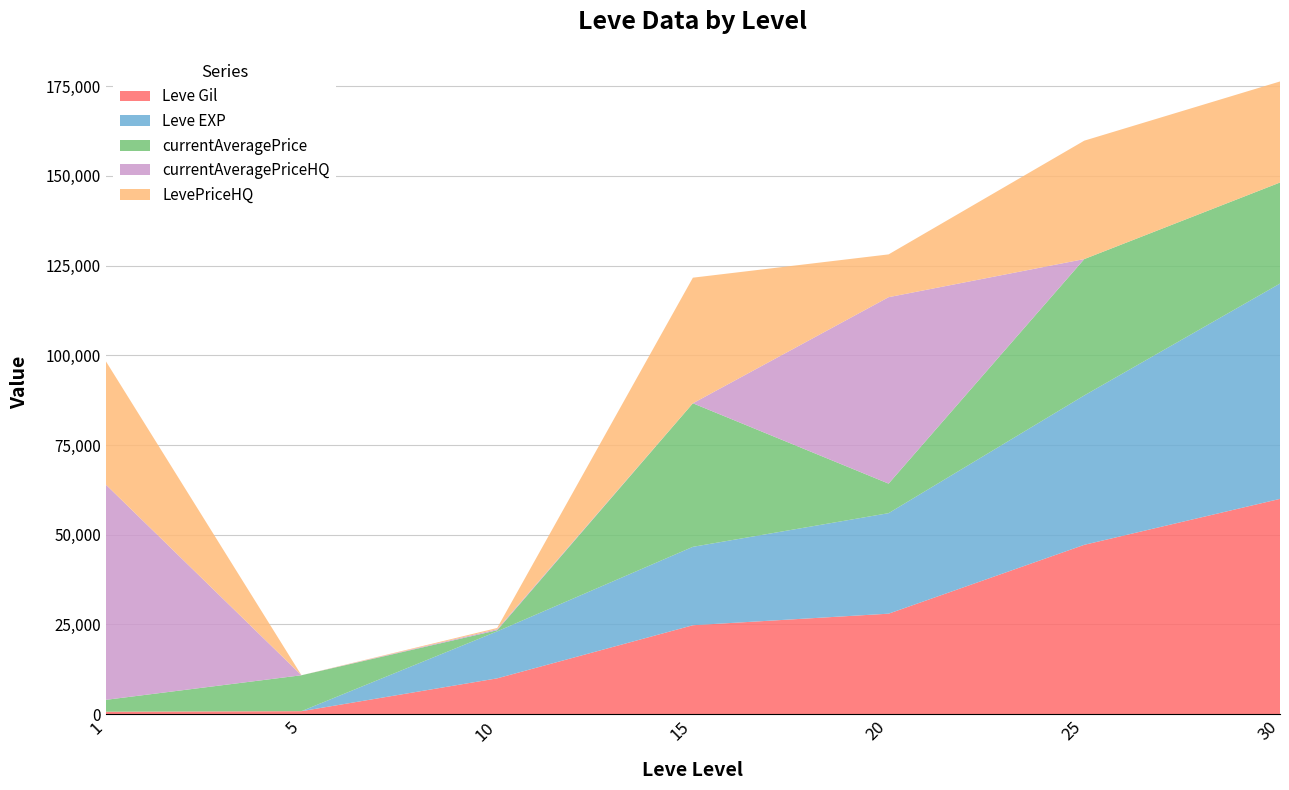

The value of Leve Gil at 20 is 28010. True or false?

True